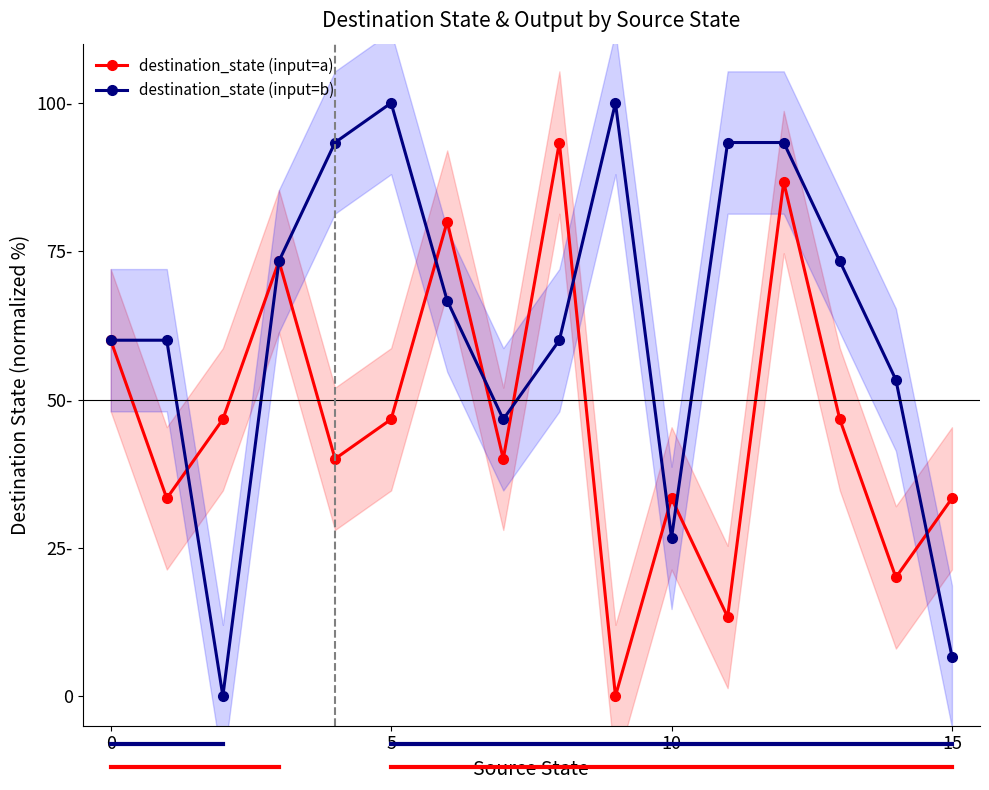

What is the difference between the maximum and minimum values in the destination_state (input=a) series?

93.3